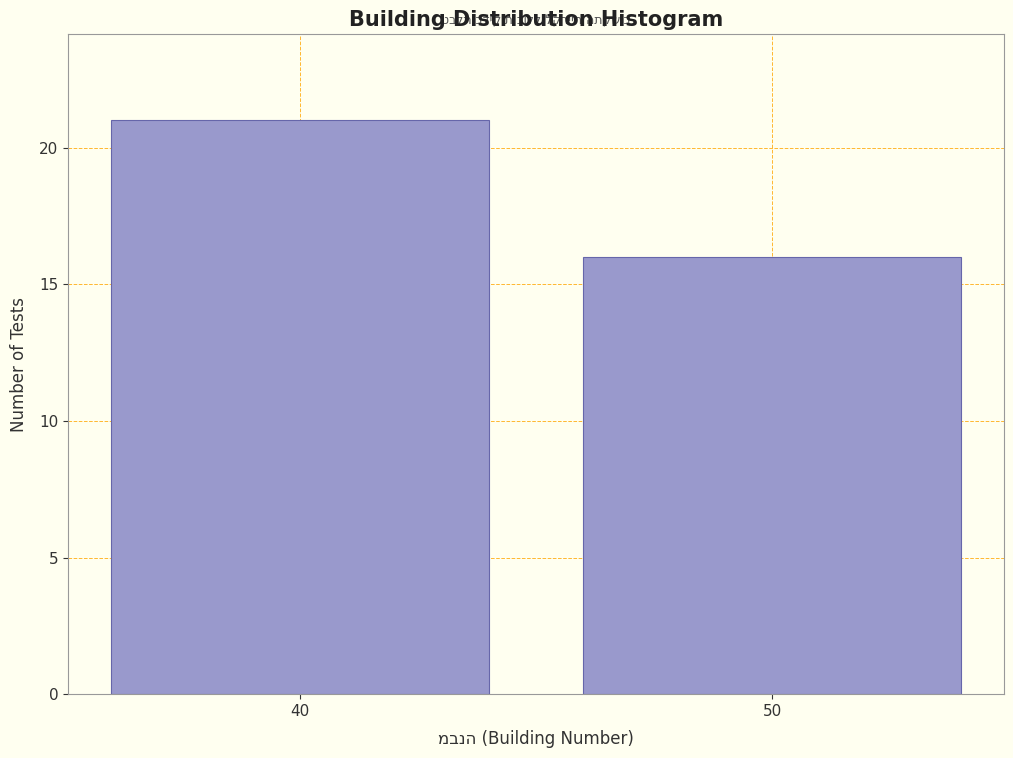

Reading left to right, extract all data points from this chart.

40=21	50=16